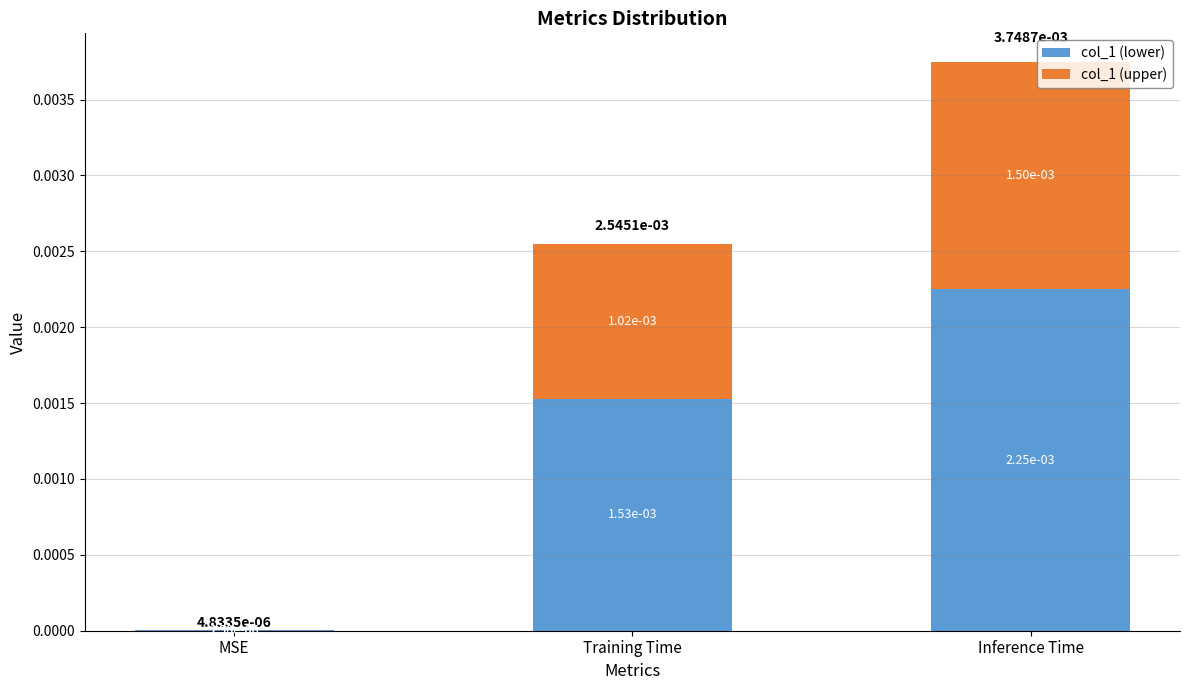

Which category has the highest value in the col_1 (lower) series?

Inference Time